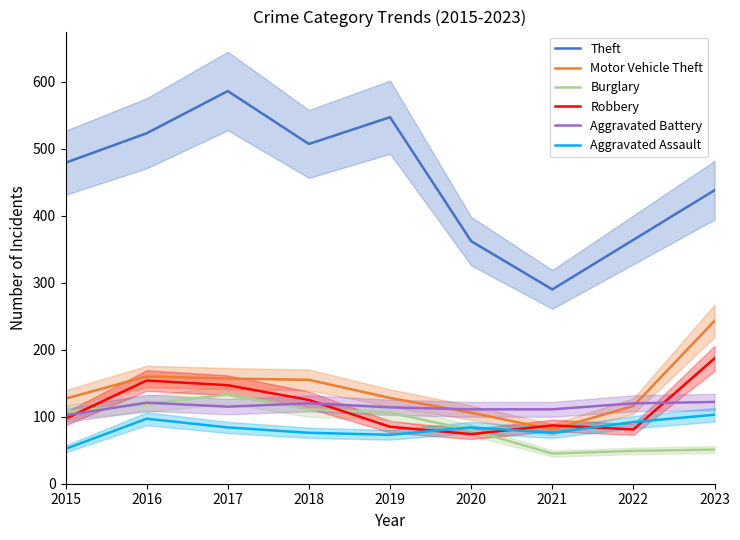

Read the Robbery value at 2023.

187